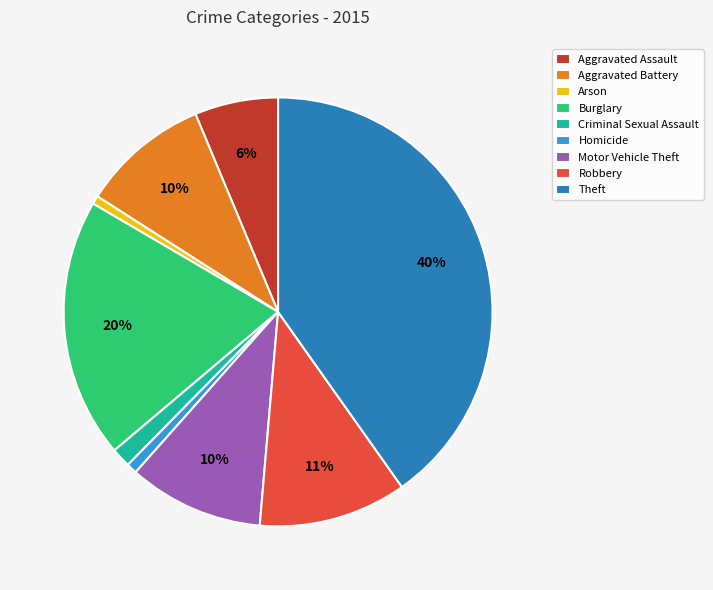

True or false: Burglary accounts for 20% of the total.

True